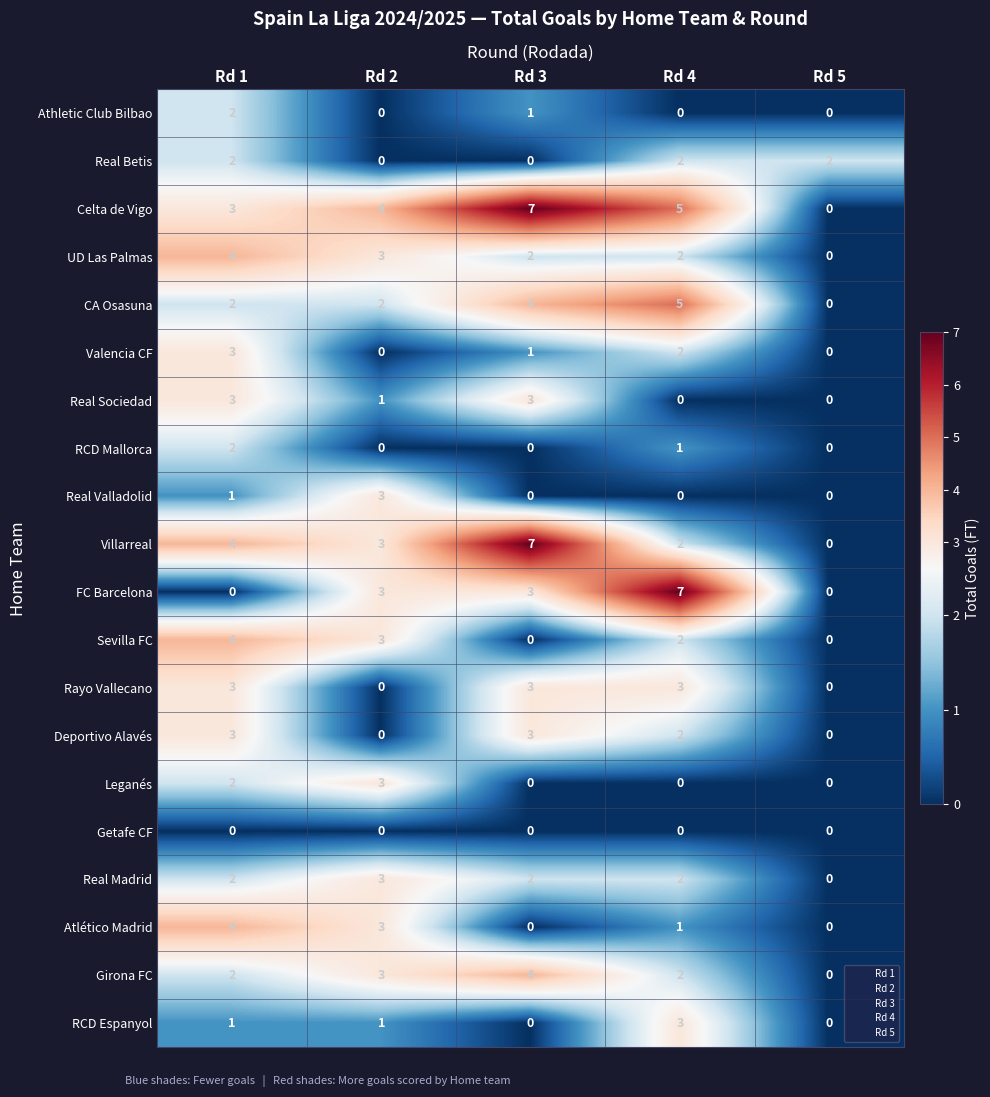

What is the greatest value displayed?

7